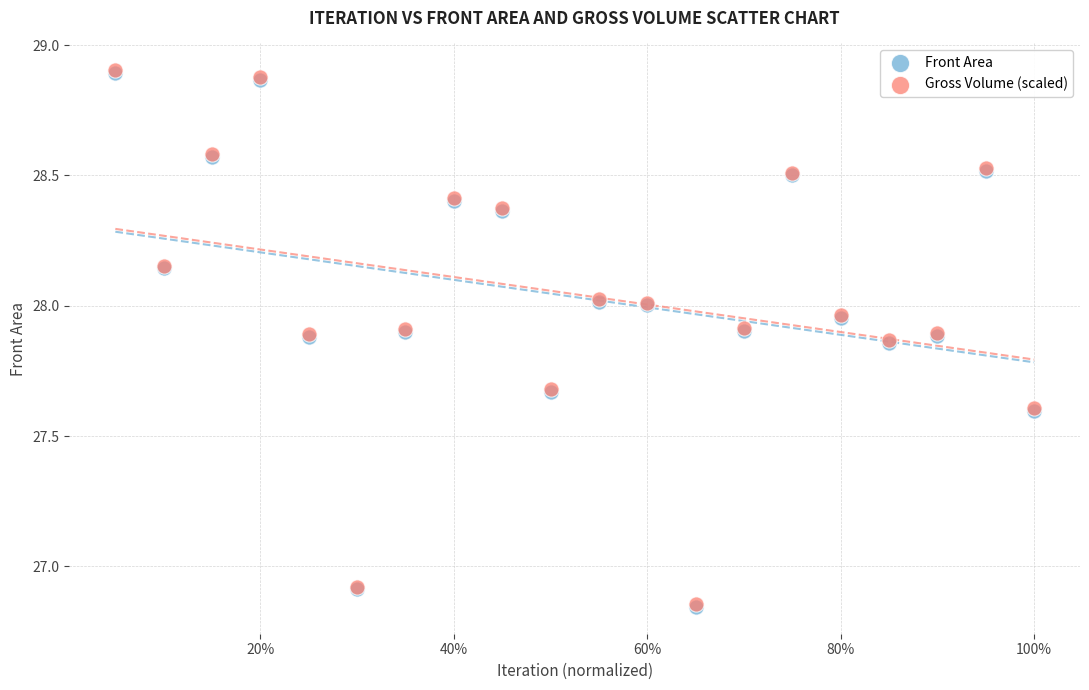

Which series has the largest Y range (max minus min)?

Gross Volume (scaled)